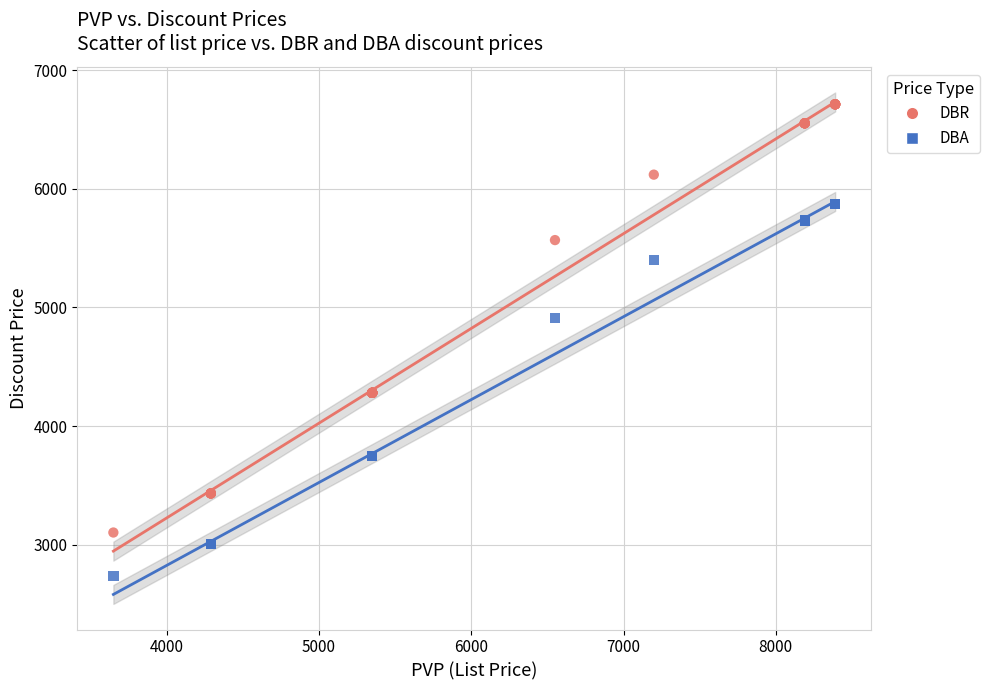

Which series has the largest Y range (max minus min)?

DBR